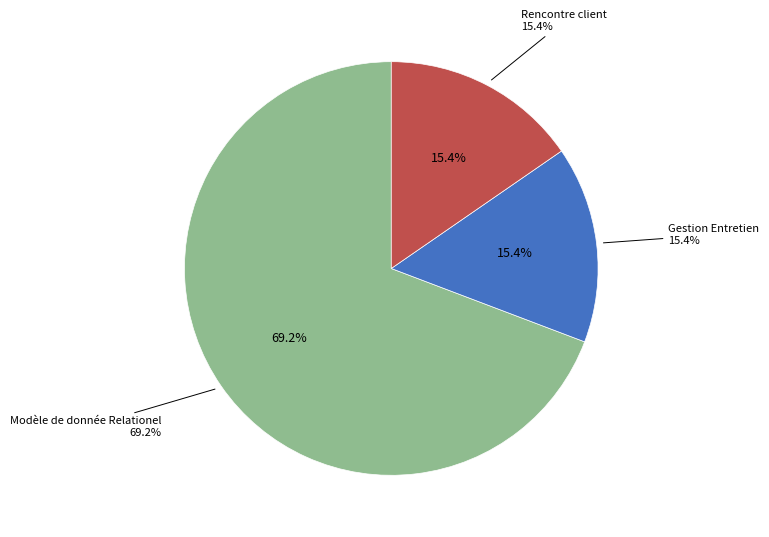

Which has a higher value, Rencontre client or Modèle de donnée Relationel?

Modèle de donnée Relationel